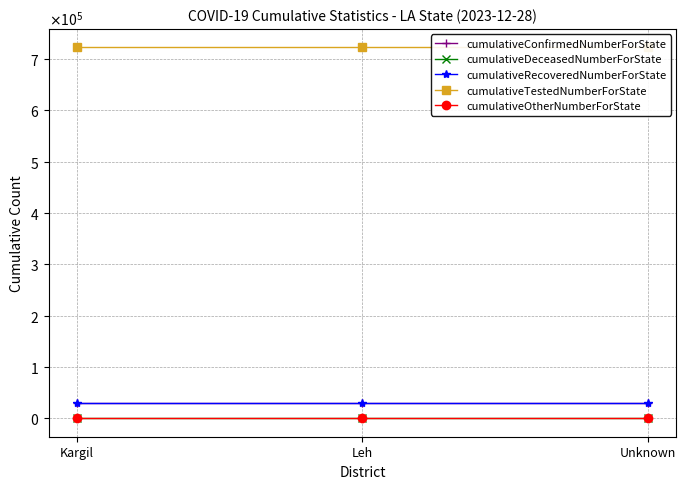

What is the spread (max minus min) of values at Kargil?

722660